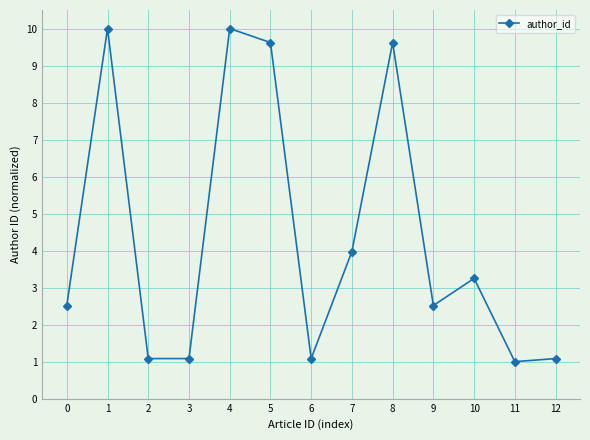

Between 1 and 6, which is larger?

1